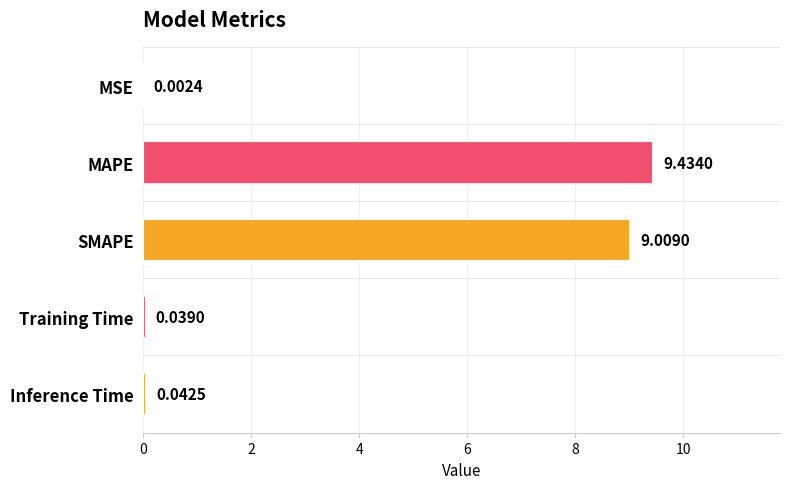

Which has a higher value, MSE or Inference Time?

Inference Time